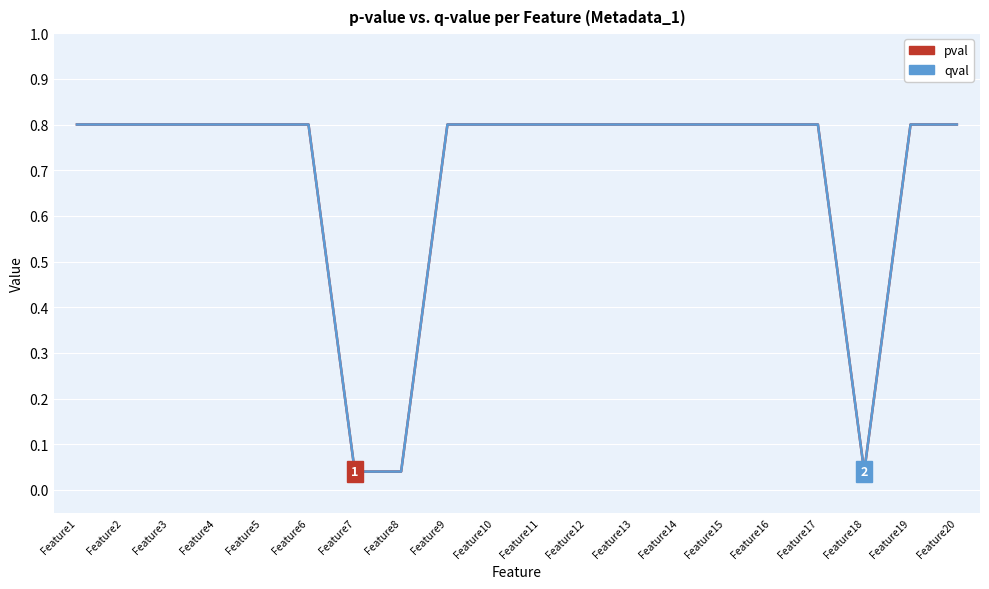

At which label is qval closest to 0?

Feature7